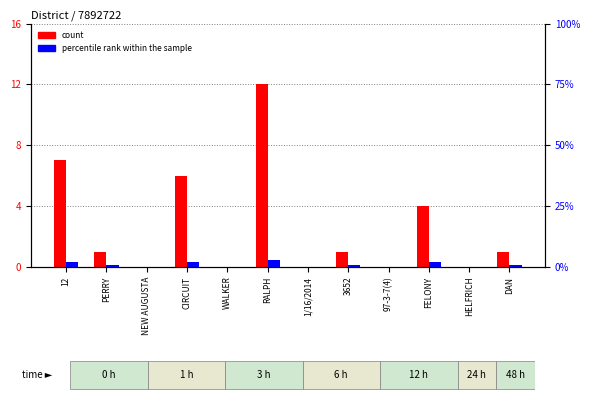

Which series has the largest total across all categories?

count